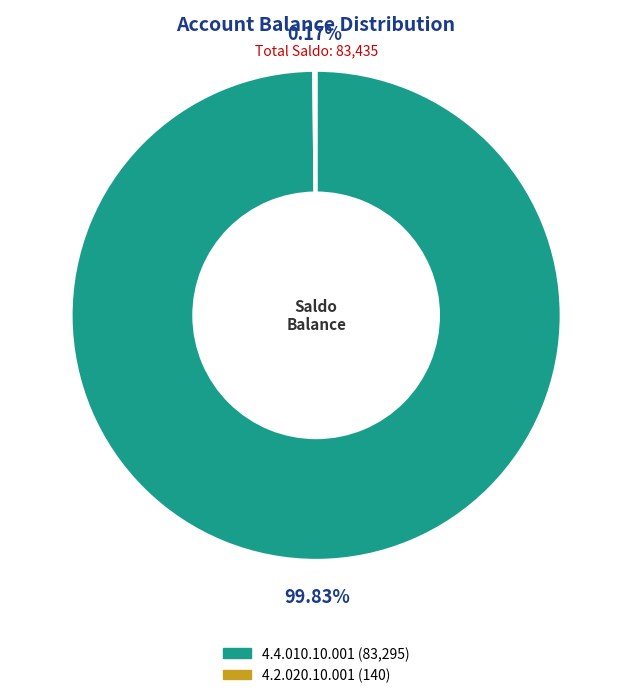

To the nearest percent, what is the difference between the largest and smallest slice percentages?

100%